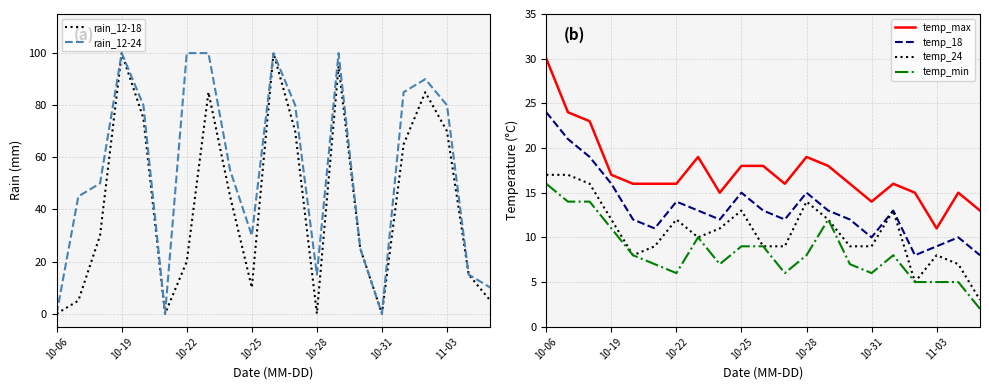

Which series has the largest total across all categories?

rain_12-24